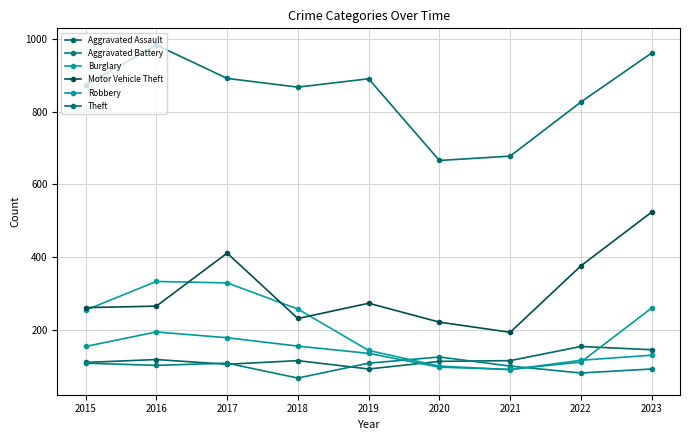

Is the value of Motor Vehicle Theft at 2018 greater than the value of Theft at 2017?

No